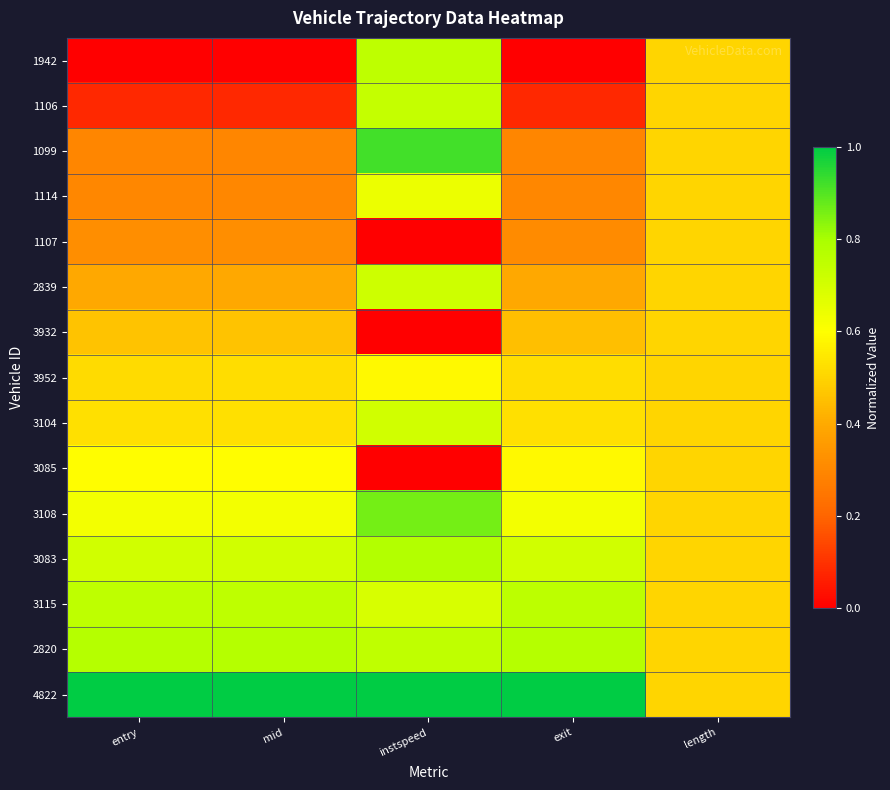

At how many categories does at least one series exceed 0?

5